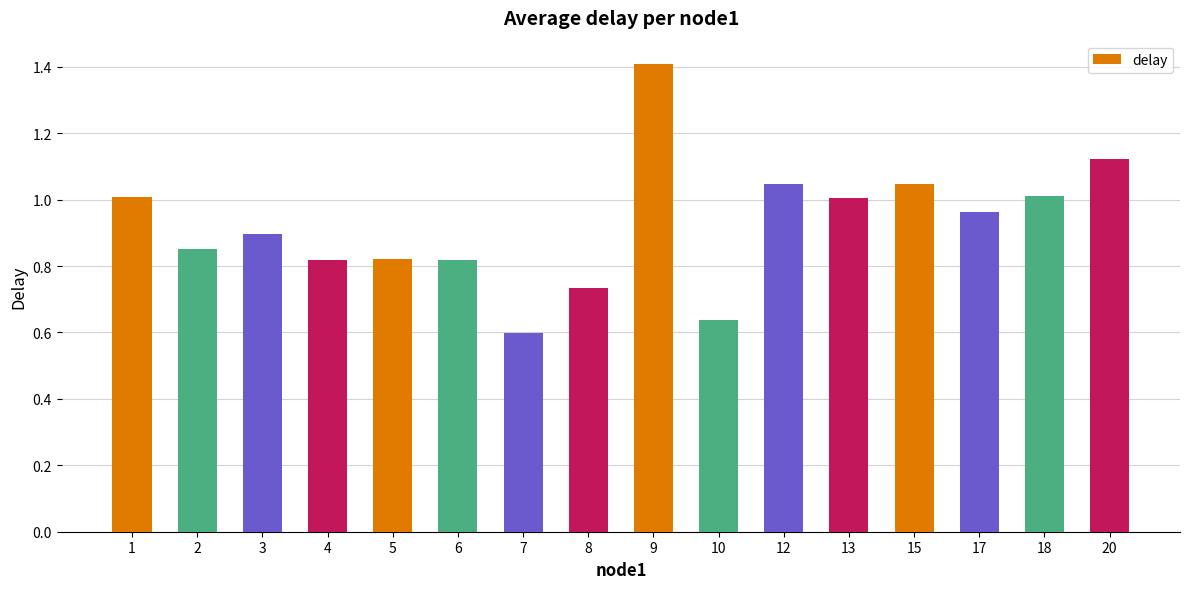

Which has a higher value, 17 or 9?

9